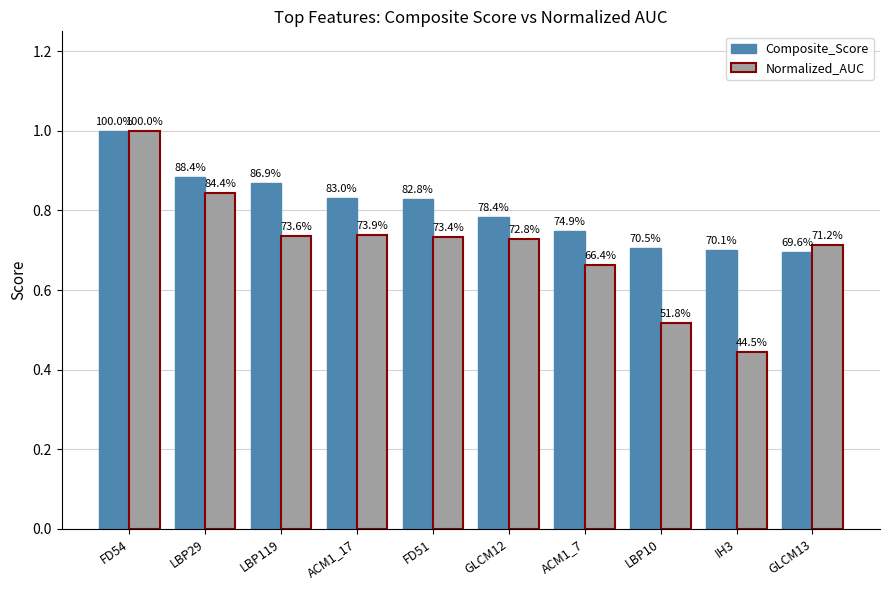

What is the label of the 3rd bar from the left?

LBP119